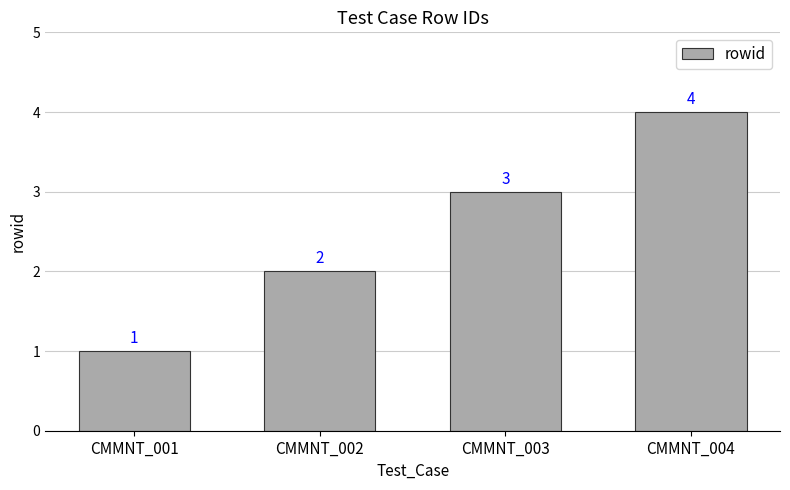

What is the minimum value shown in the chart?

1